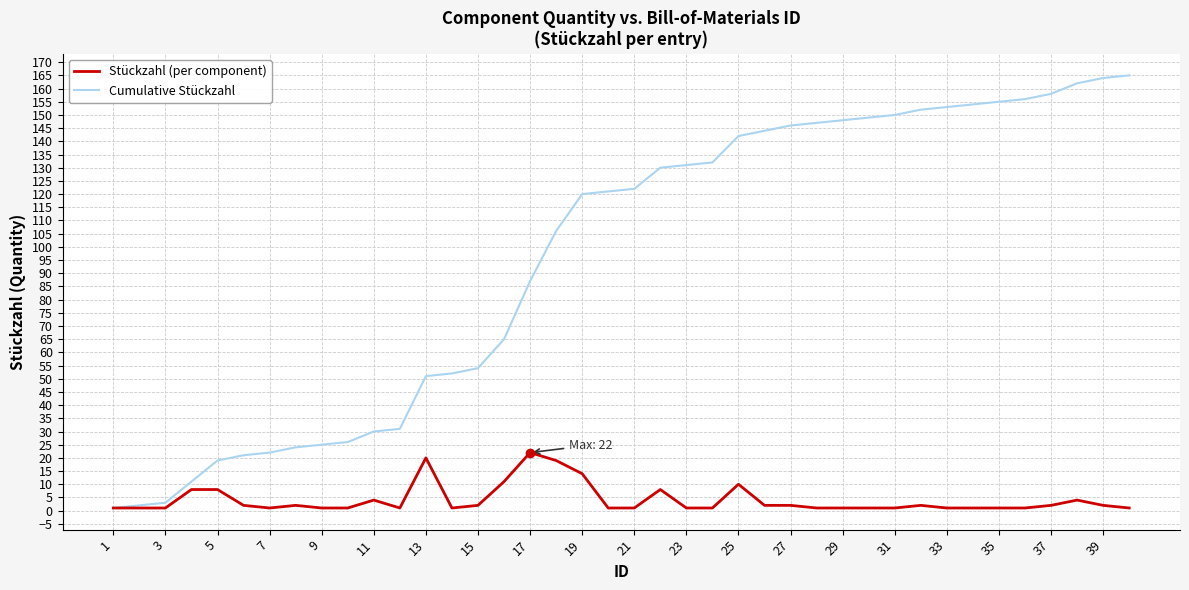

Count the number of data series in this chart.

2